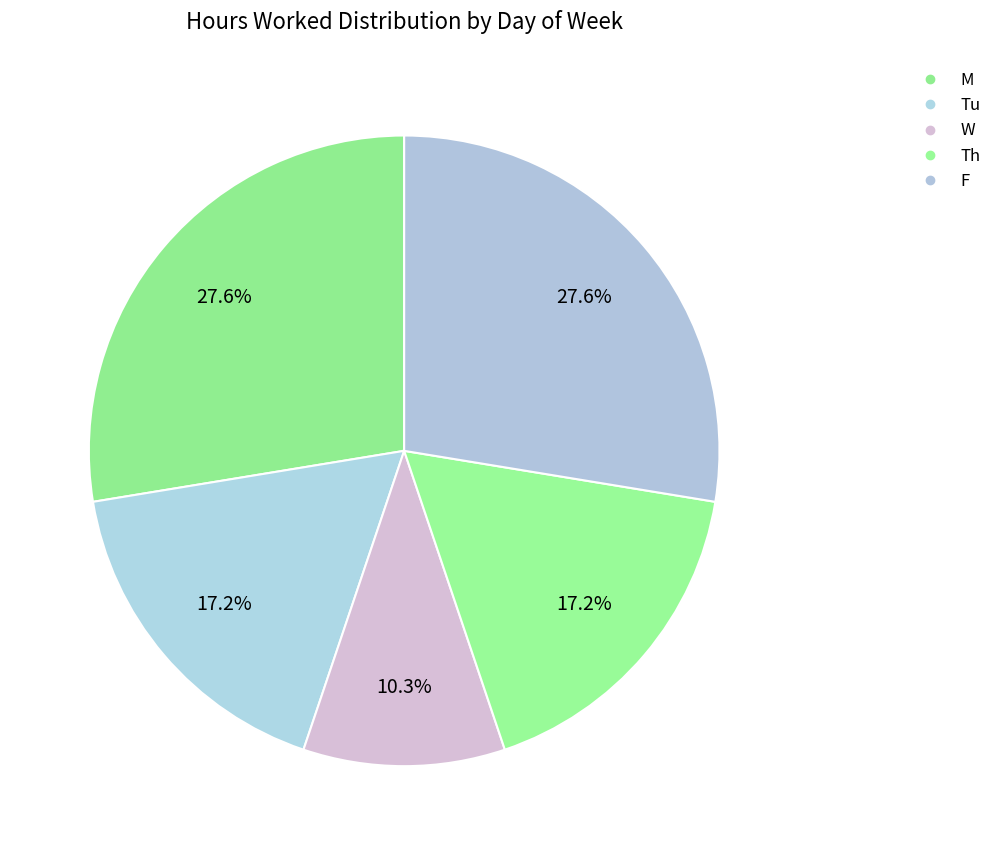

To the nearest percent, what portion does Tu represent?

17%